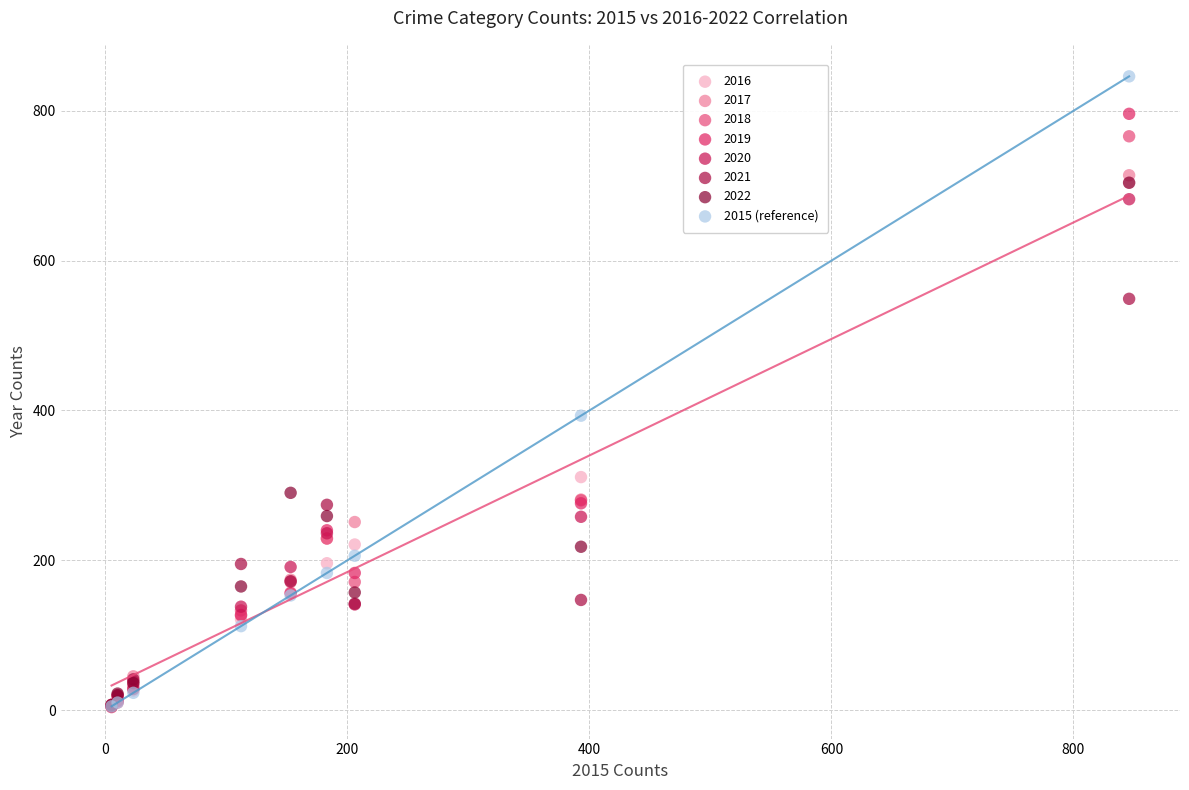

Across all series, what Y value is closest to 425?

393